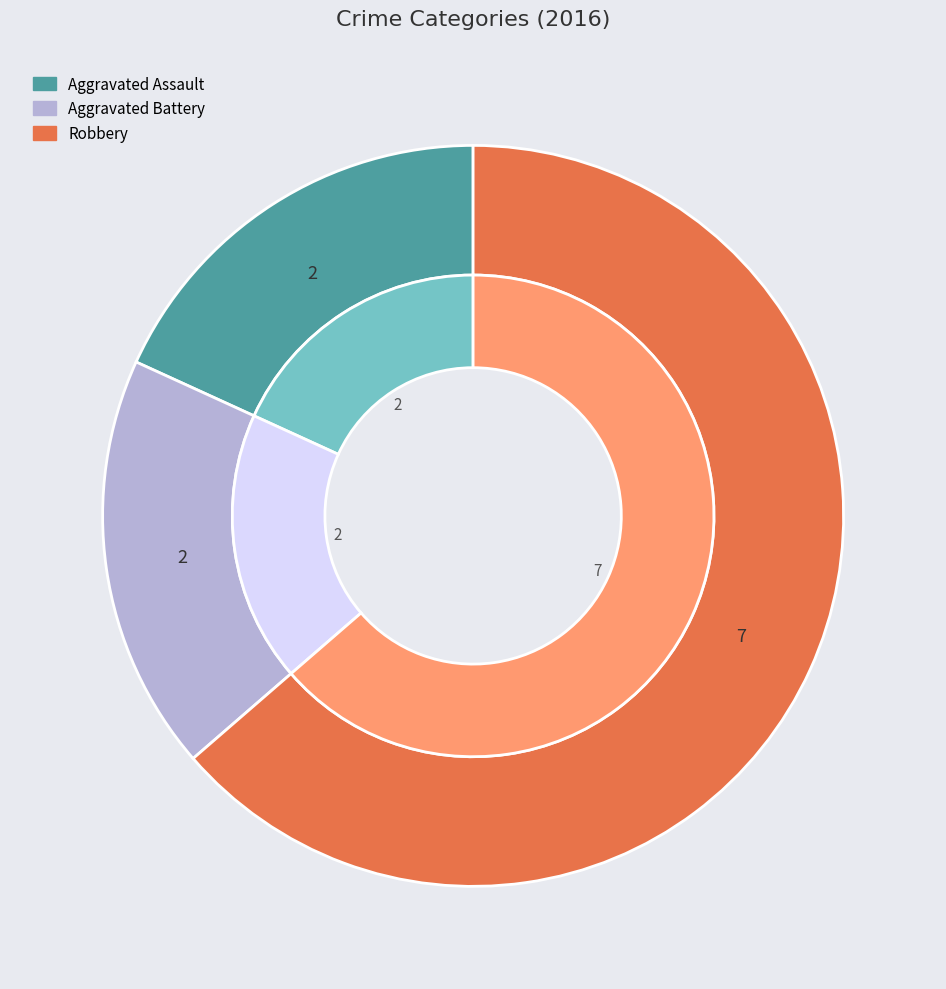

Is there a majority slice in this chart?

Yes